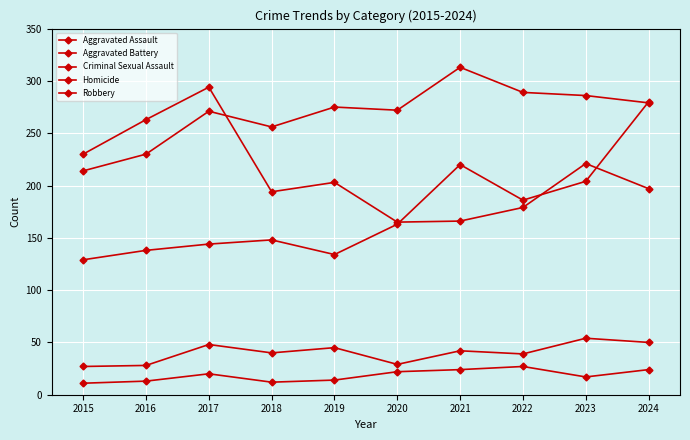

True or false: Aggravated Battery and Criminal Sexual Assault cross at least once.

False